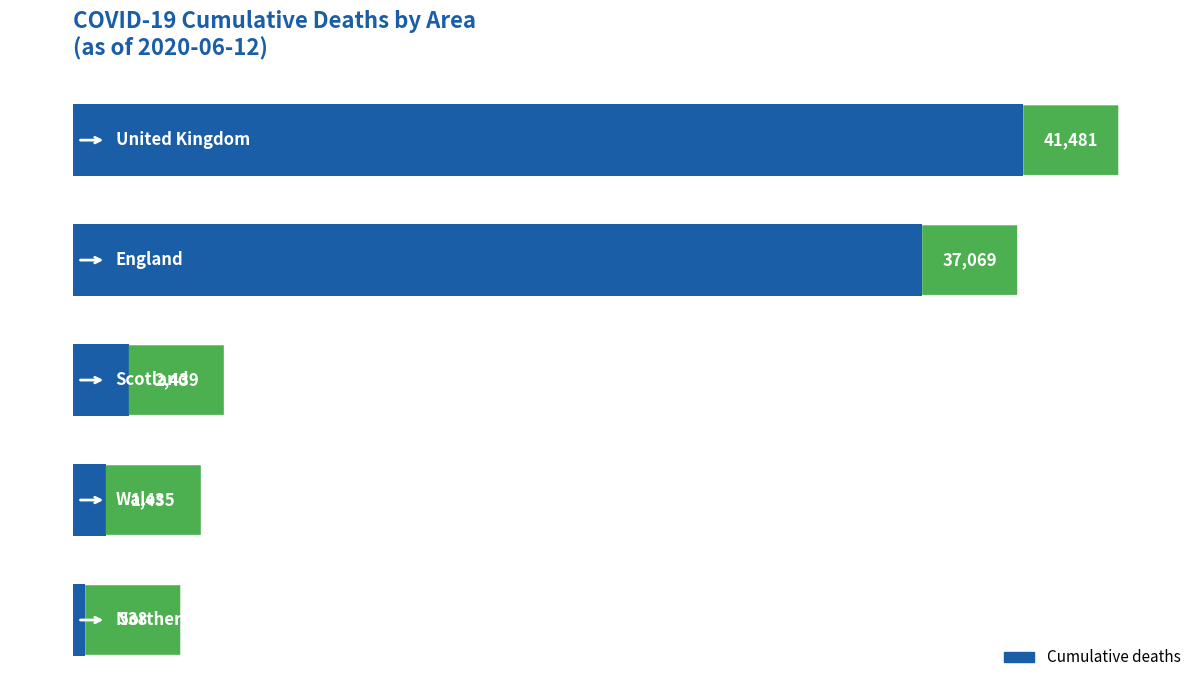

What is the value of the 2nd bar from the top?

37069